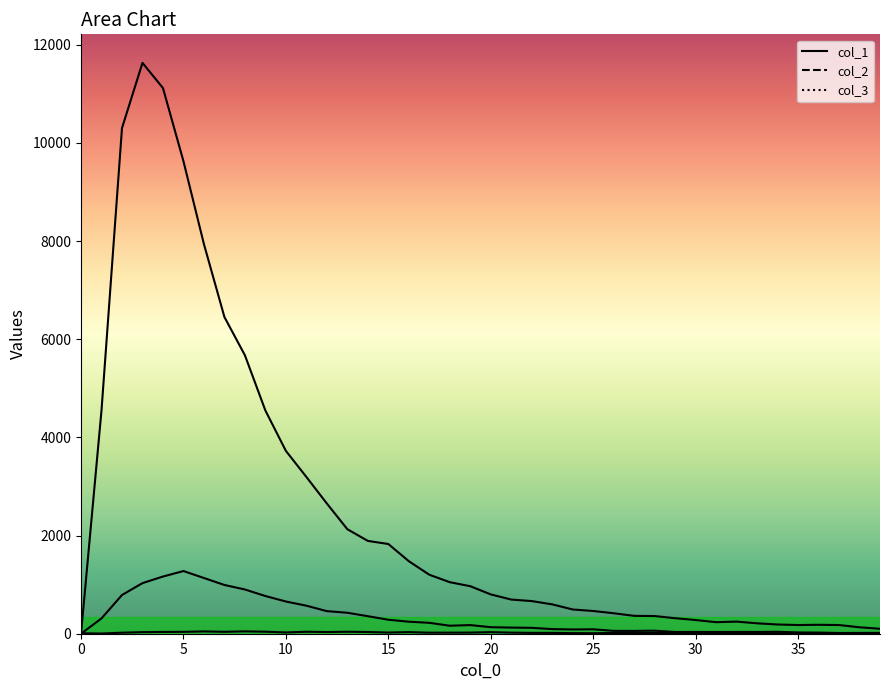

Rank the series at 33 from highest to lowest value.

col_2, col_3, col_1